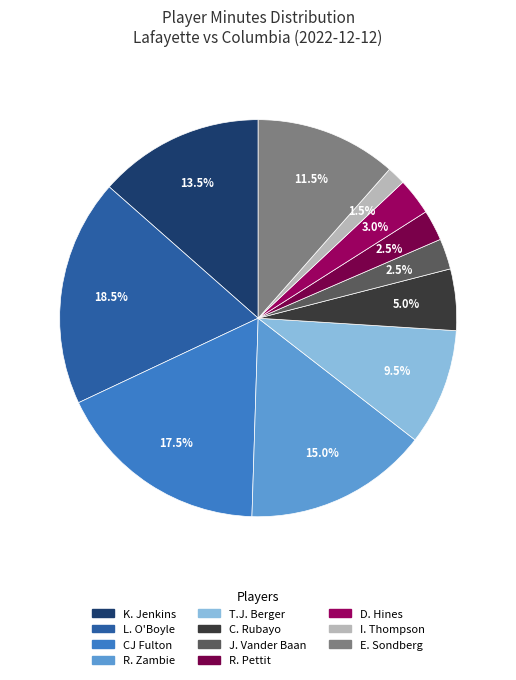

To the nearest percent, what is the average slice percentage?

9%